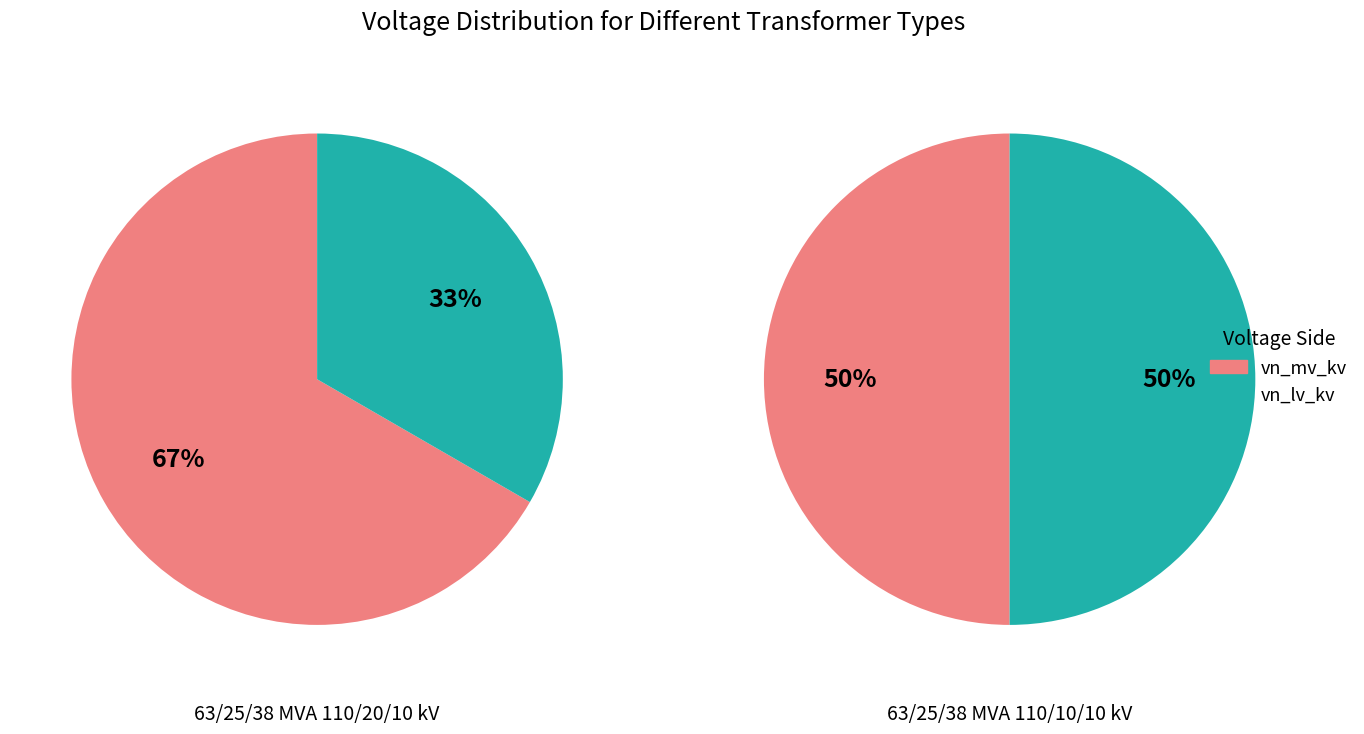

Approximately how many times larger is the value at 63/25/38 MVA 110/20/10 kV compared to 63/25/38 MVA 110/10/10 kV?

2.0